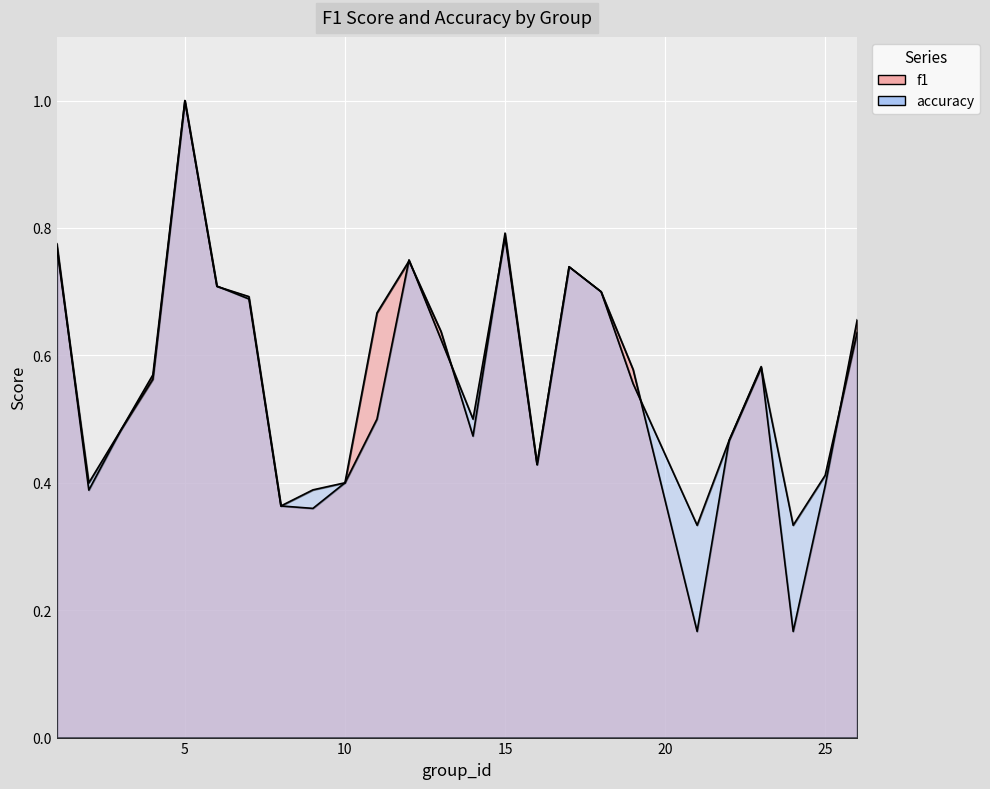

Which has a higher value, 15 or 4?

15